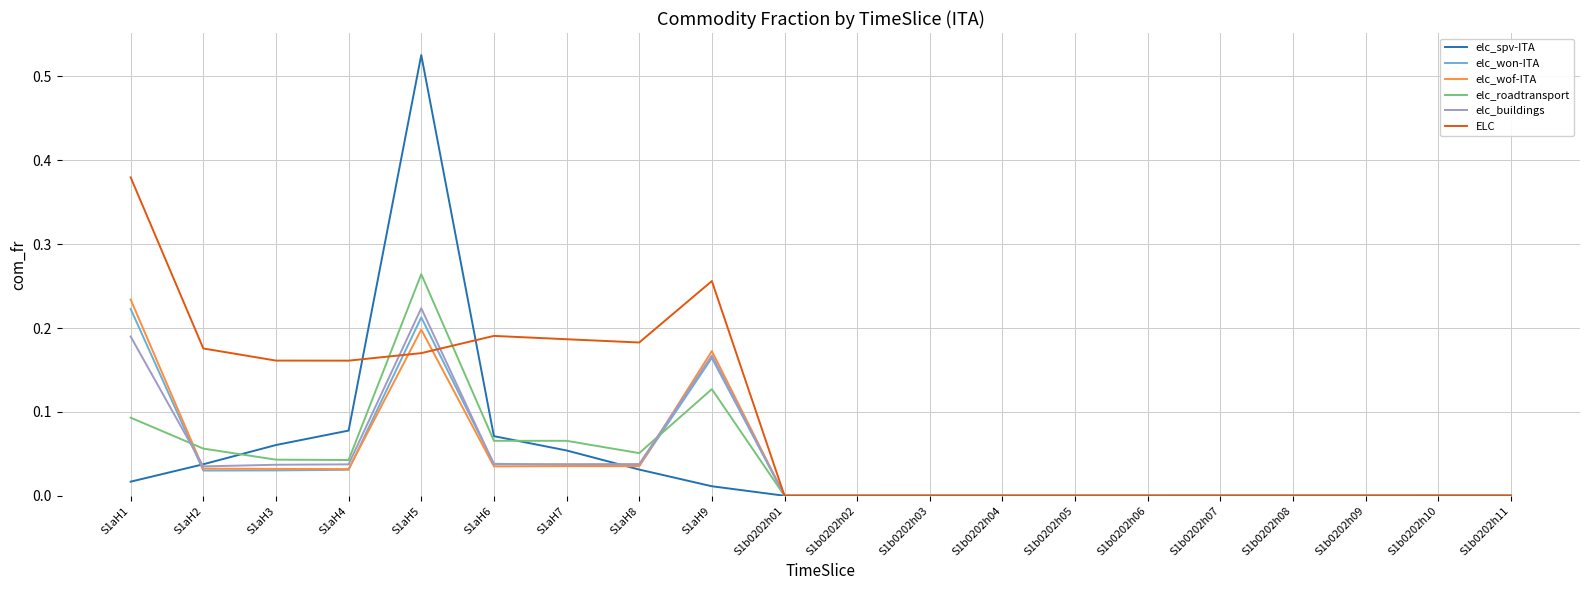

Which label corresponds to the largest value in the chart?

S1aH5